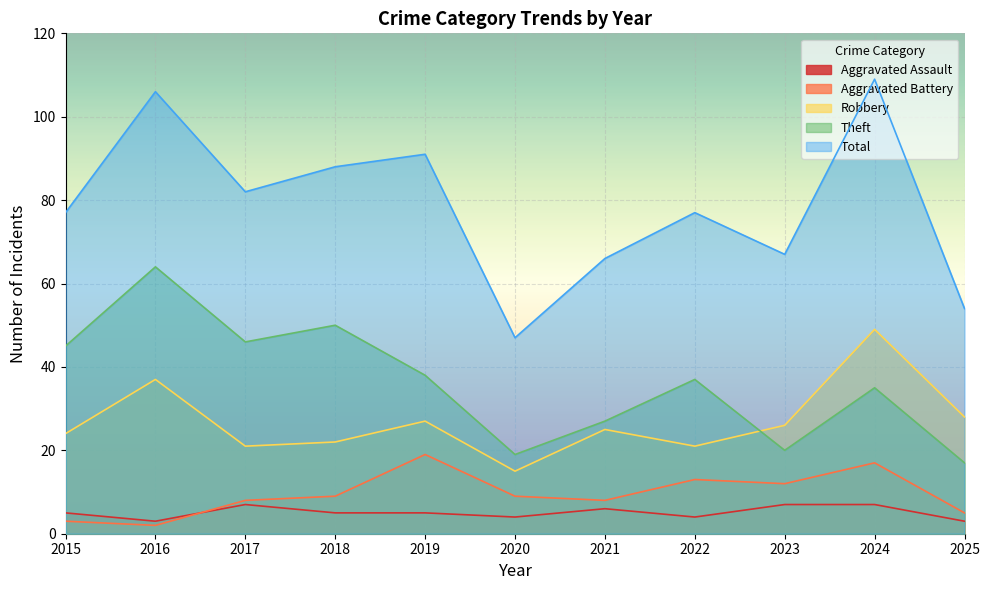

Which series changed the most between 2015 and 2024?

Total